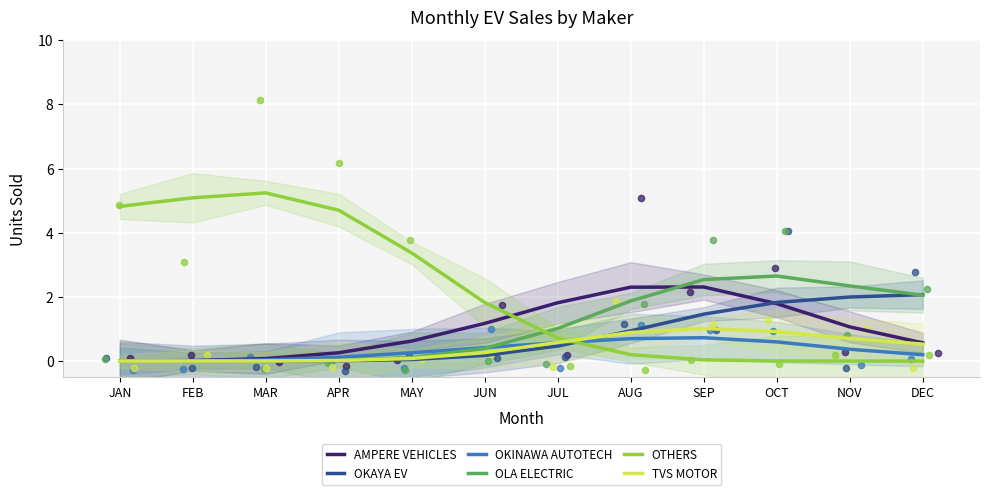

Is the value of AMPERE VEHICLES at MAR greater than the value of OTHERS at APR?

No